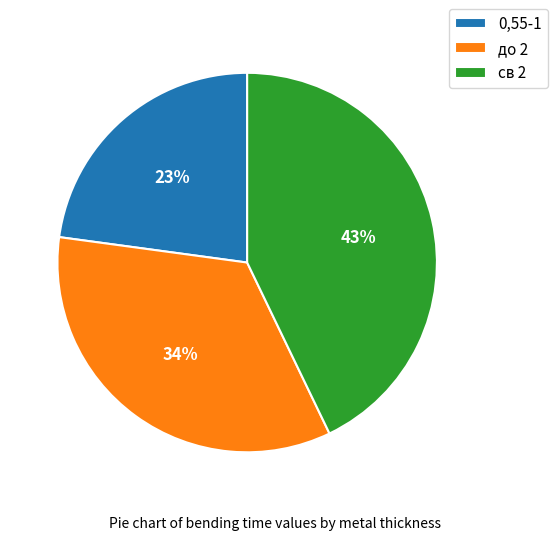

Combined, do 0,55-1 and до 2 account for over 50%?

Yes